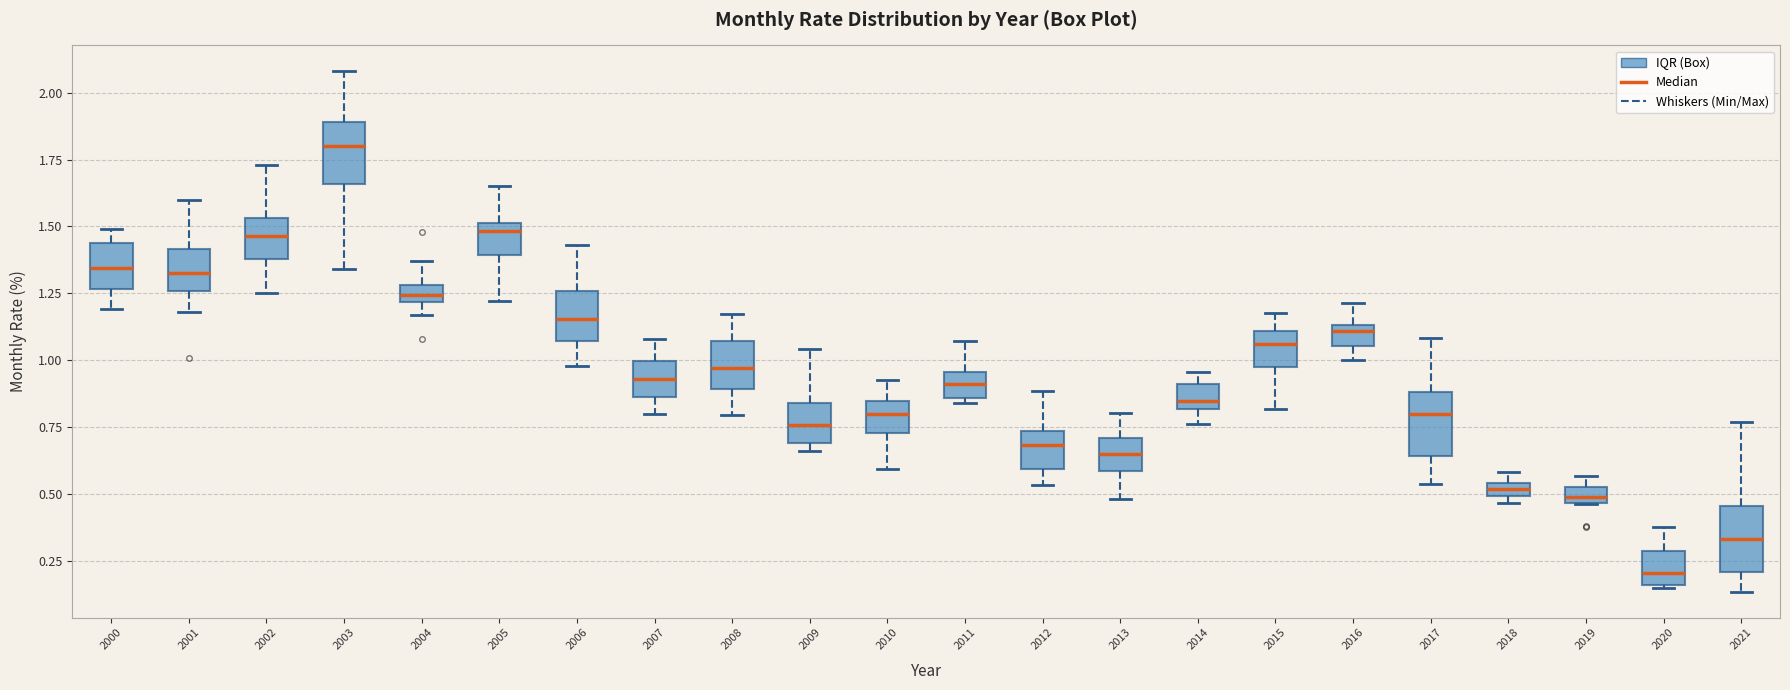

Which box's median line is the lowest?

2020